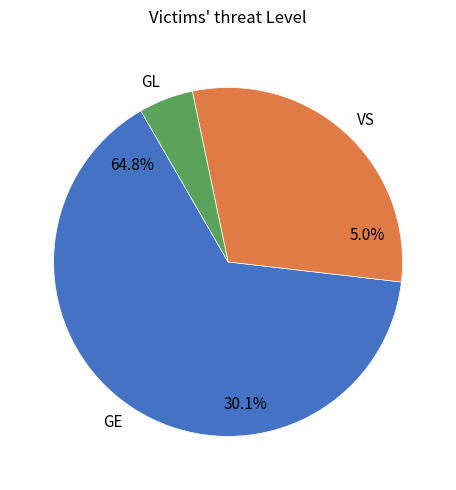

Combined, do GE and VS account for over 50%?

Yes